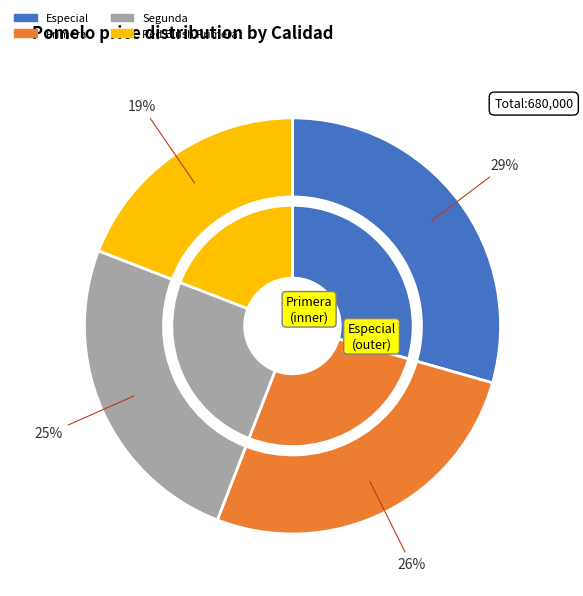

Is it true that Especial is 29% of the pie?

True